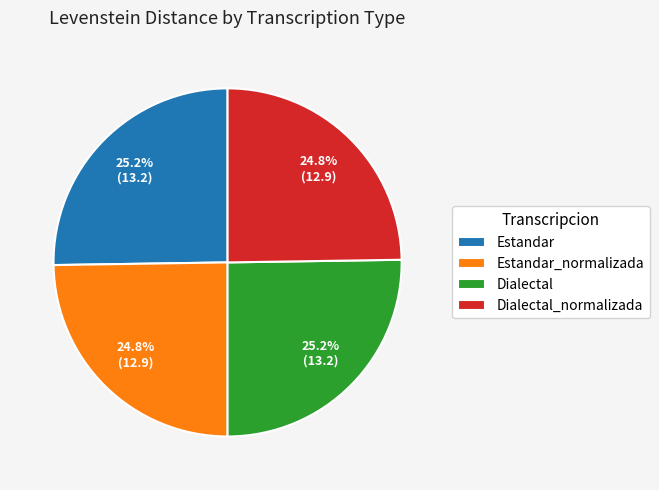

Count the number of slices in the pie.

4